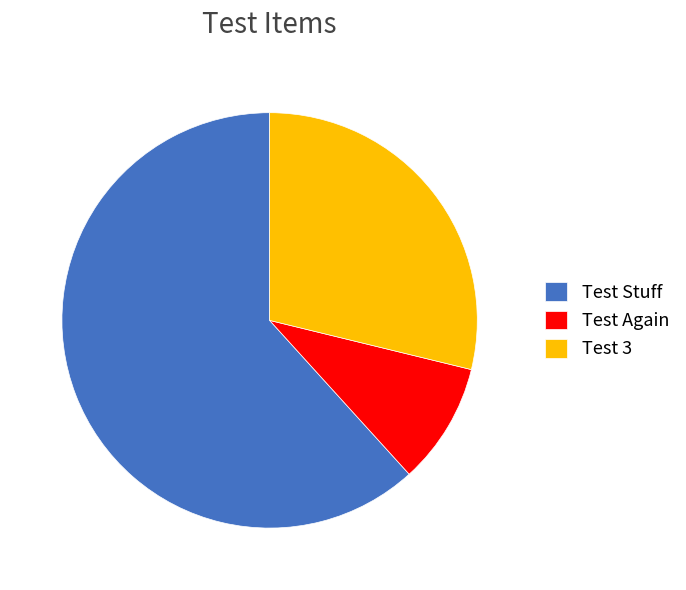

How many slices are in this pie chart?

3